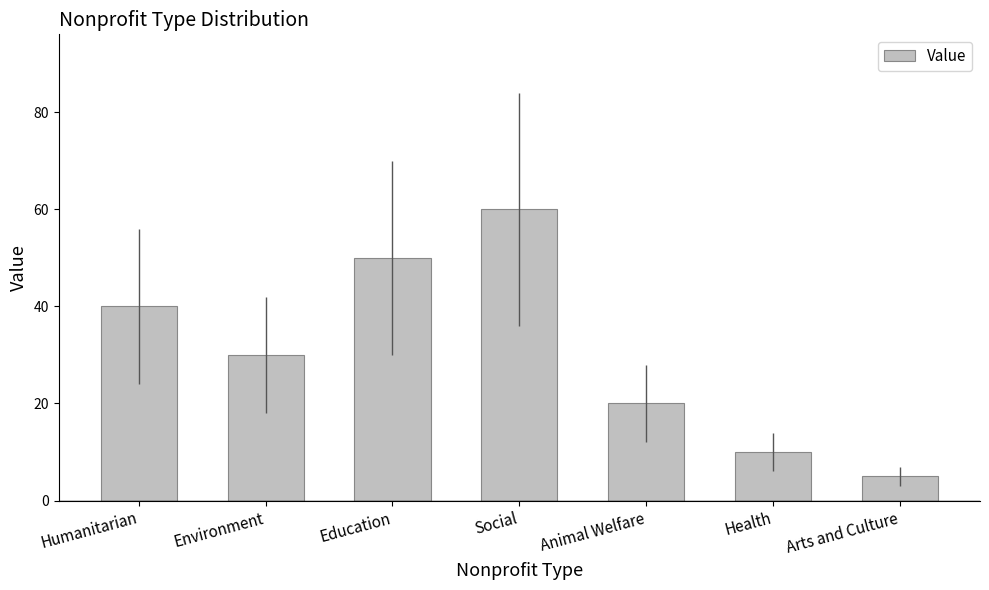

Reading left to right, what are all the values shown in this chart?

40	30	50	60	20	10	5